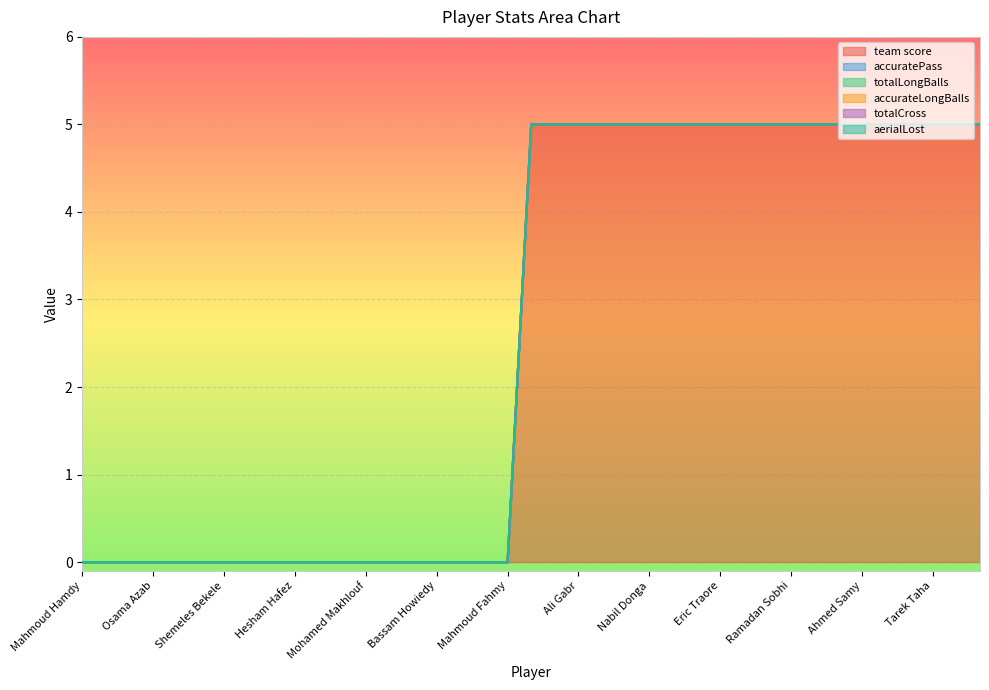

True or false: totalCross and aerialLost cross at least once.

False